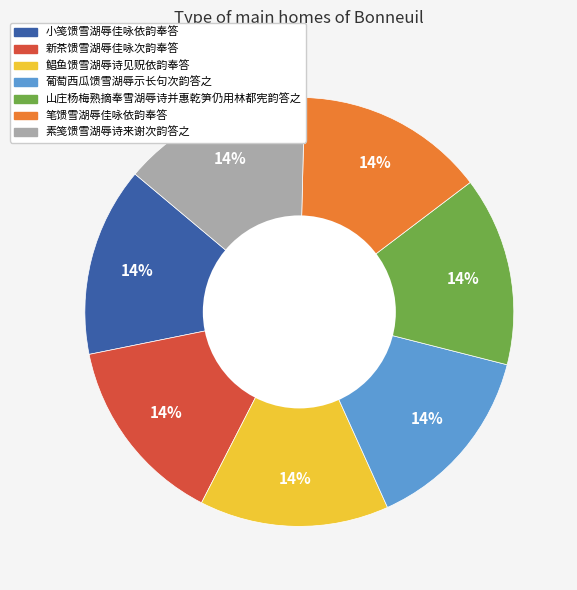

Do 小笺馈雪湖辱佳咏依韵奉答 and 新茶馈雪湖辱佳咏次韵奉答 together represent more than half of the pie?

No